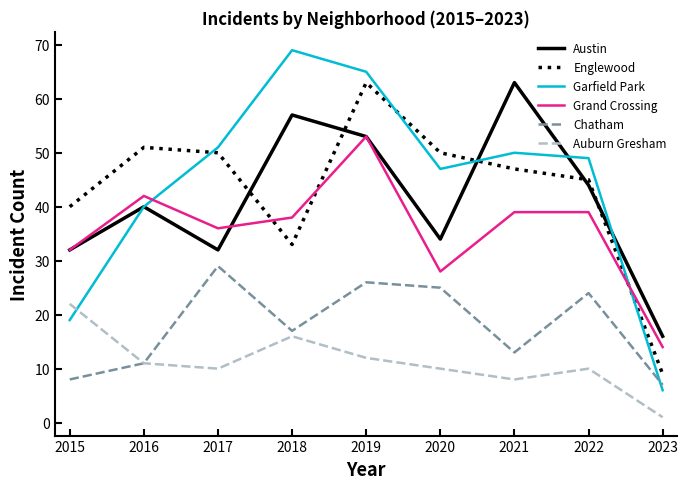

What is the spread (max minus min) of values at 2018?

53